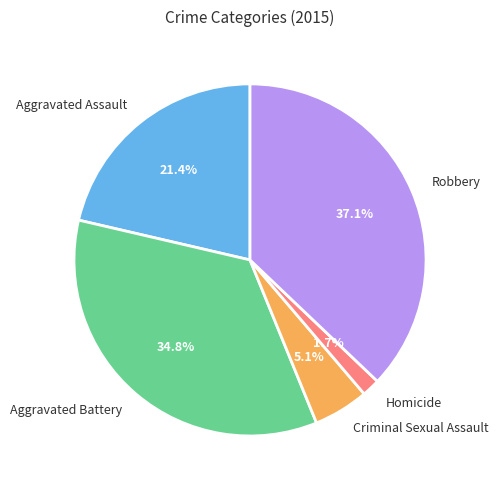

Approximately how many times larger is the value at Robbery compared to Aggravated Assault?

1.7